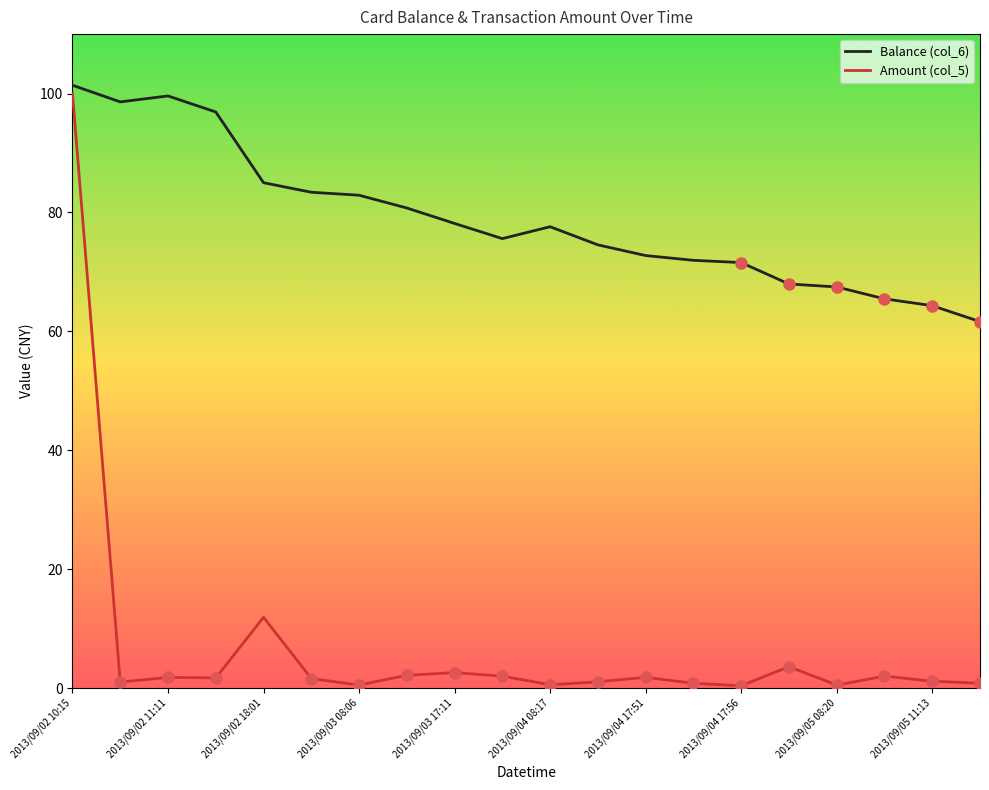

Does the chart have visible grid lines?

No